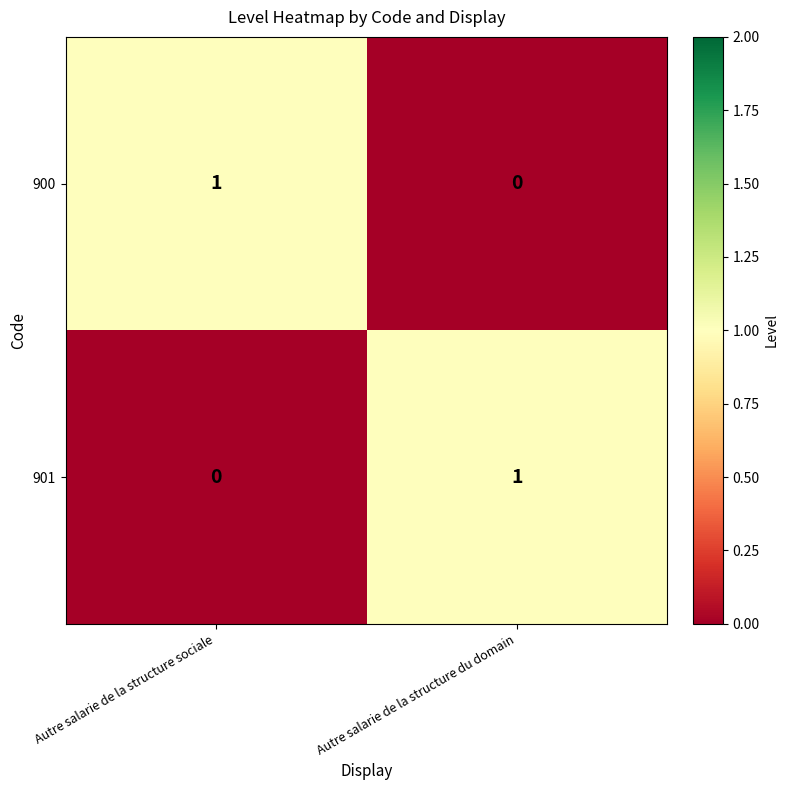

True or false: 900 has a value of 1 at Autre salarie de la structure du domain.

False